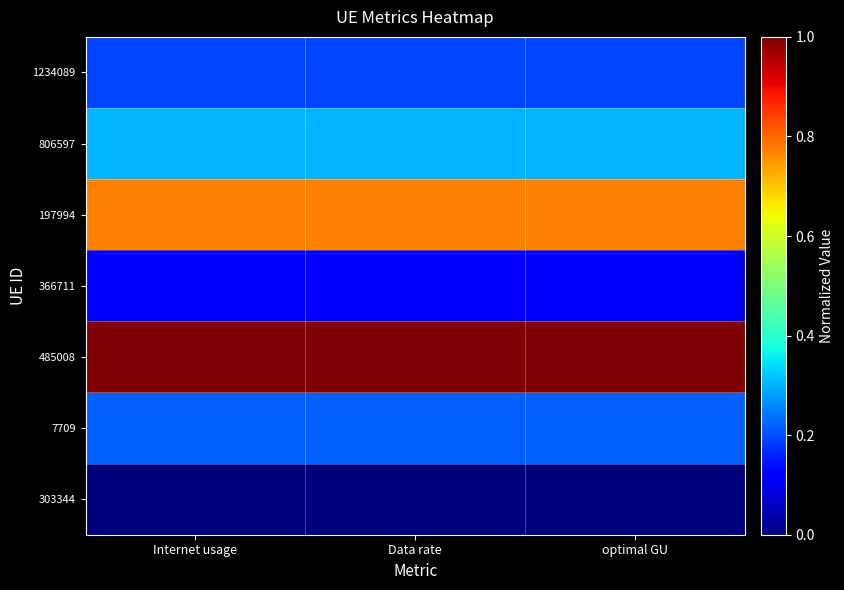

Which label corresponds to the smallest value in the chart?

Internet usage